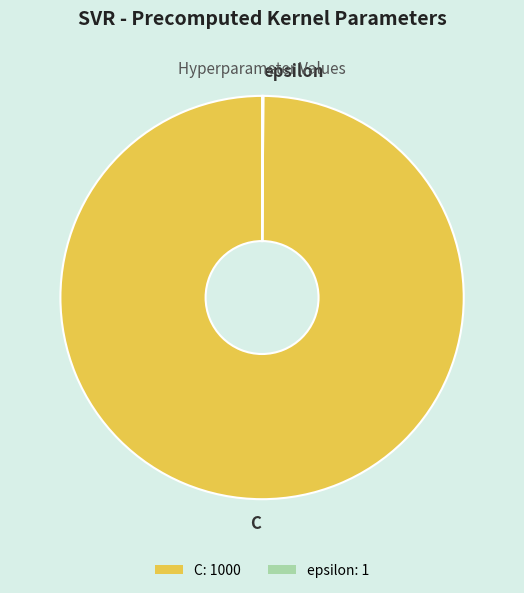

Does any single category account for the majority?

Yes